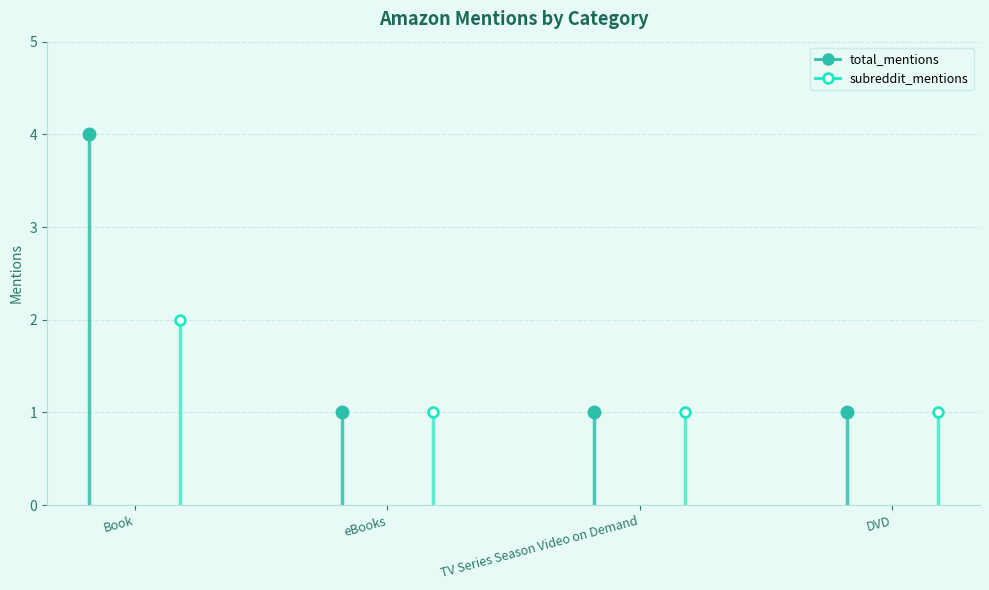

The value of total_mentions at DVD is 1. True or false?

False